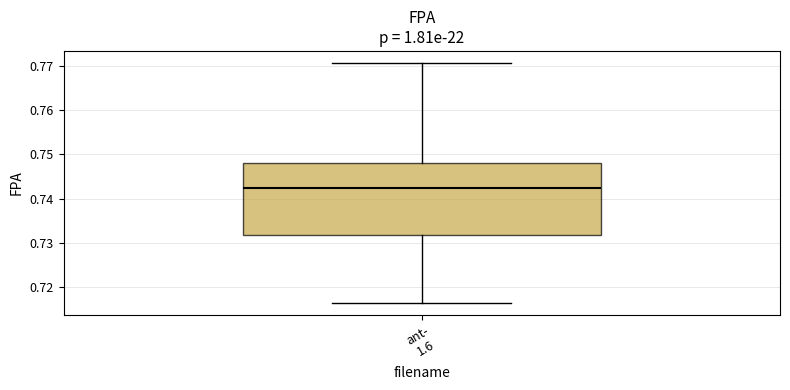

Transcribe this box plot: give where the median line is, the range the box spans, and where the two whiskers end, as read against the y-axis. The values are not printed on the chart, so give them approximately, as read against the axis.

median 0.742, box 0.732 to 0.748, whiskers 0.716 to 0.771